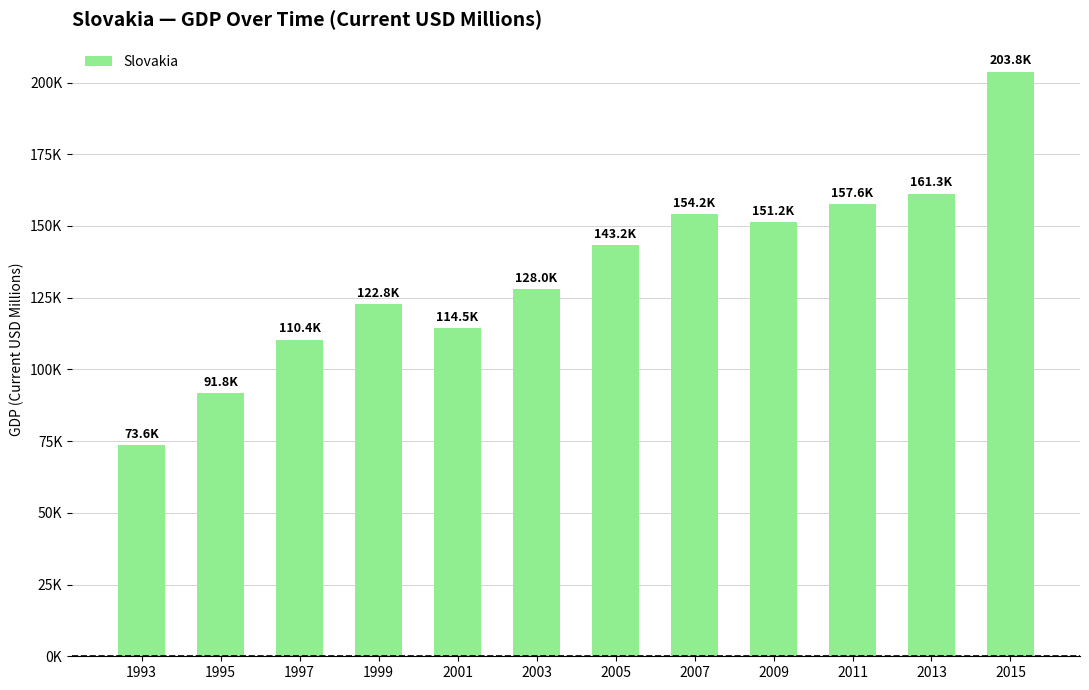

Is it true that the value at 1999 is 122847.0?

True